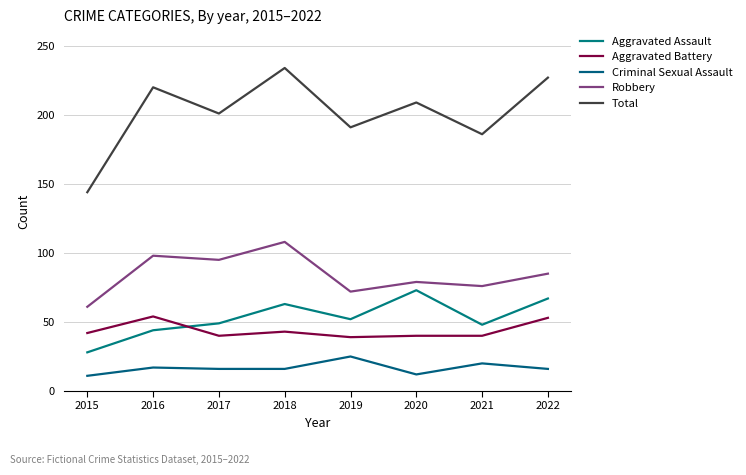

At which label does Robbery reach its peak?

2018